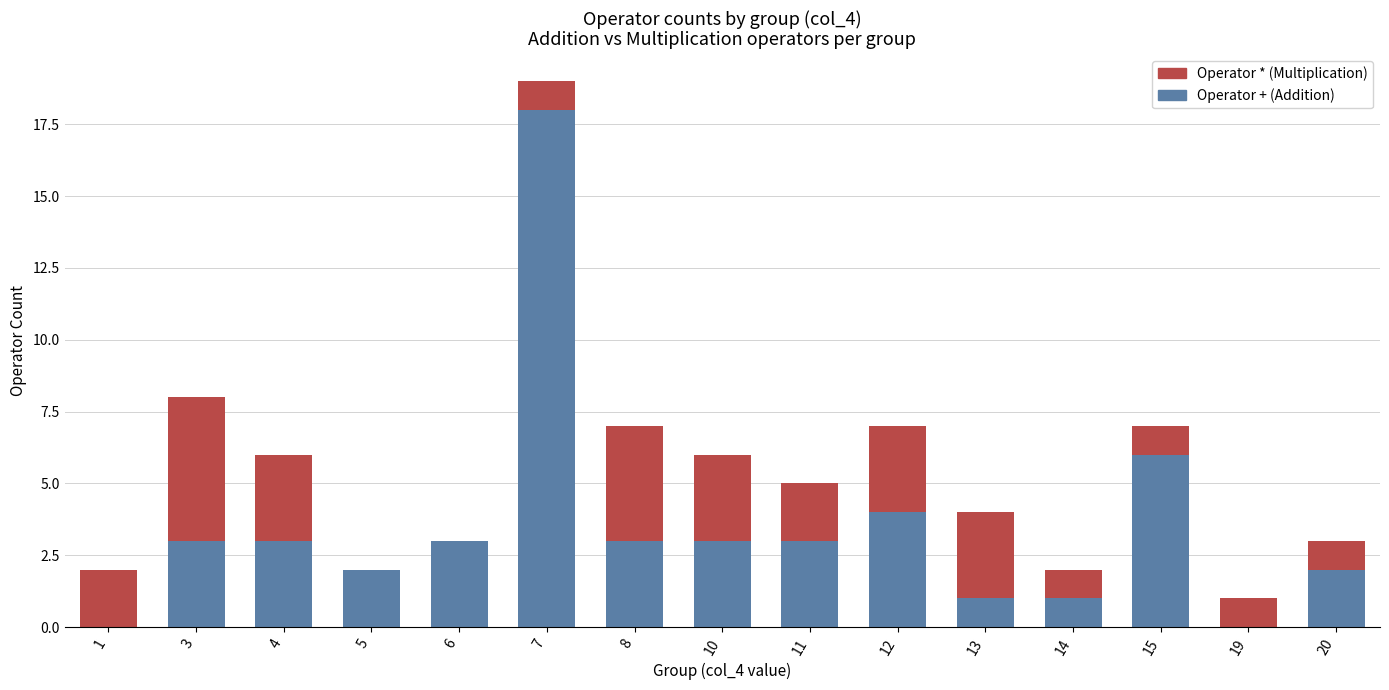

Where is Operator + (Addition) nearest to the value 9?

15